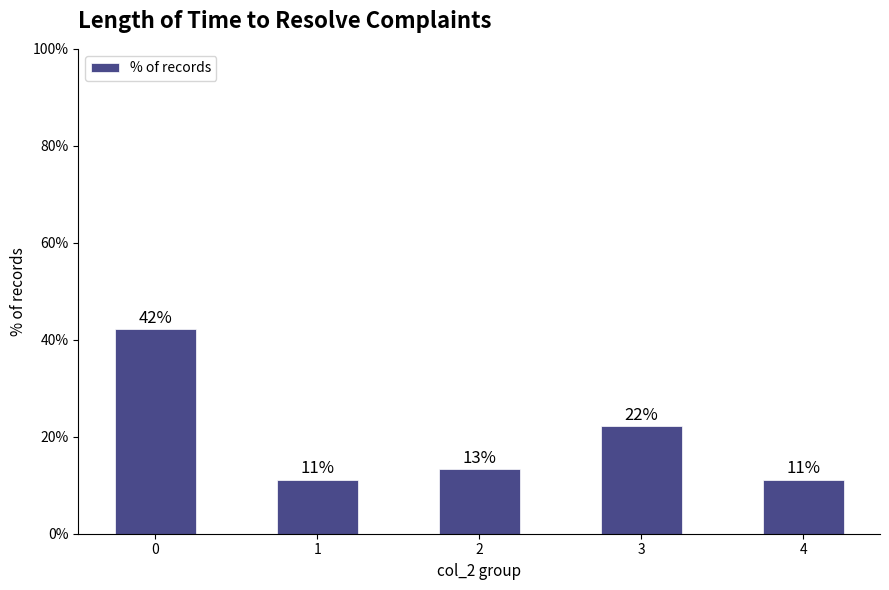

How many bars are there in total?

5